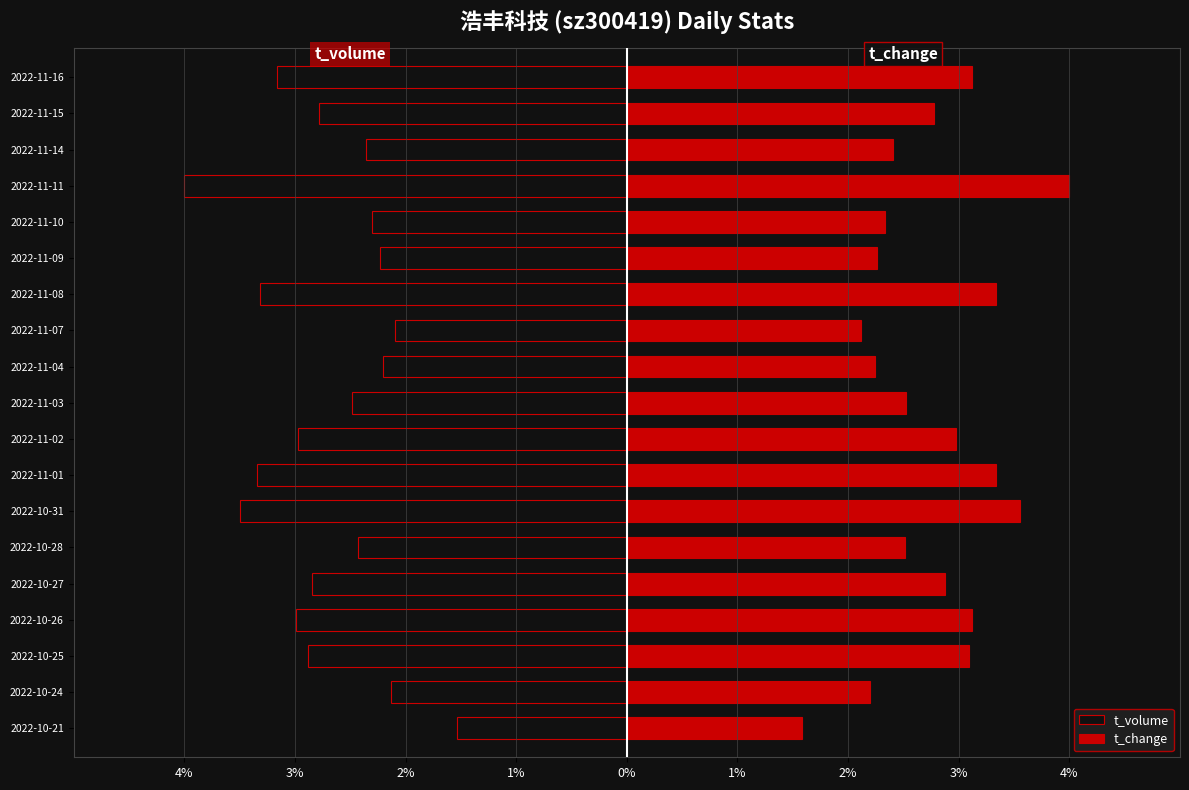

List the series in order of their overall mean, highest first.

t_change, t_volume